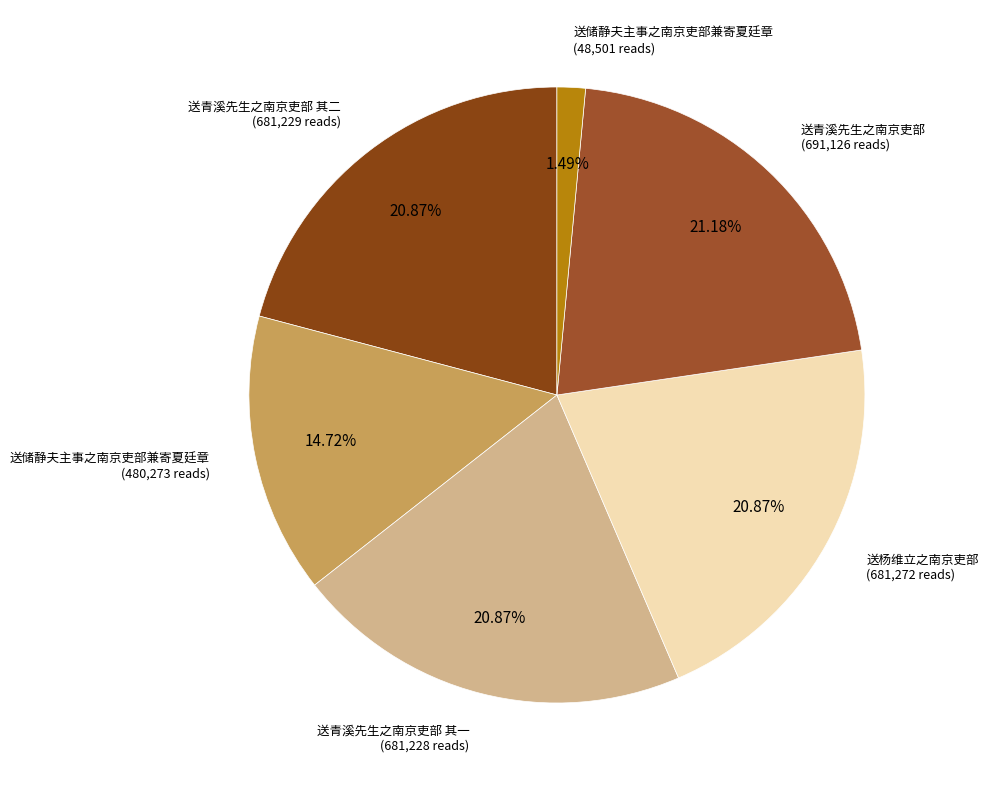

Count the number of slices in the pie.

6